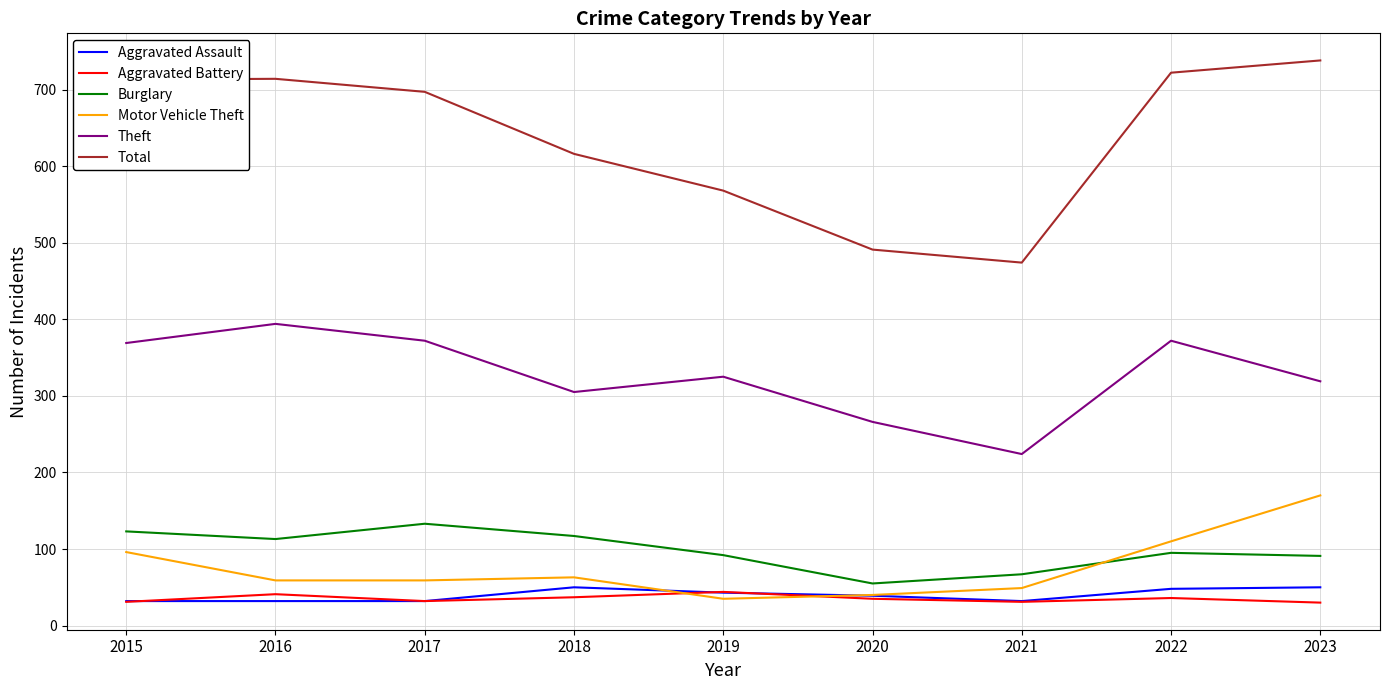

The value of Motor Vehicle Theft at 2019 is 35. True or false?

True